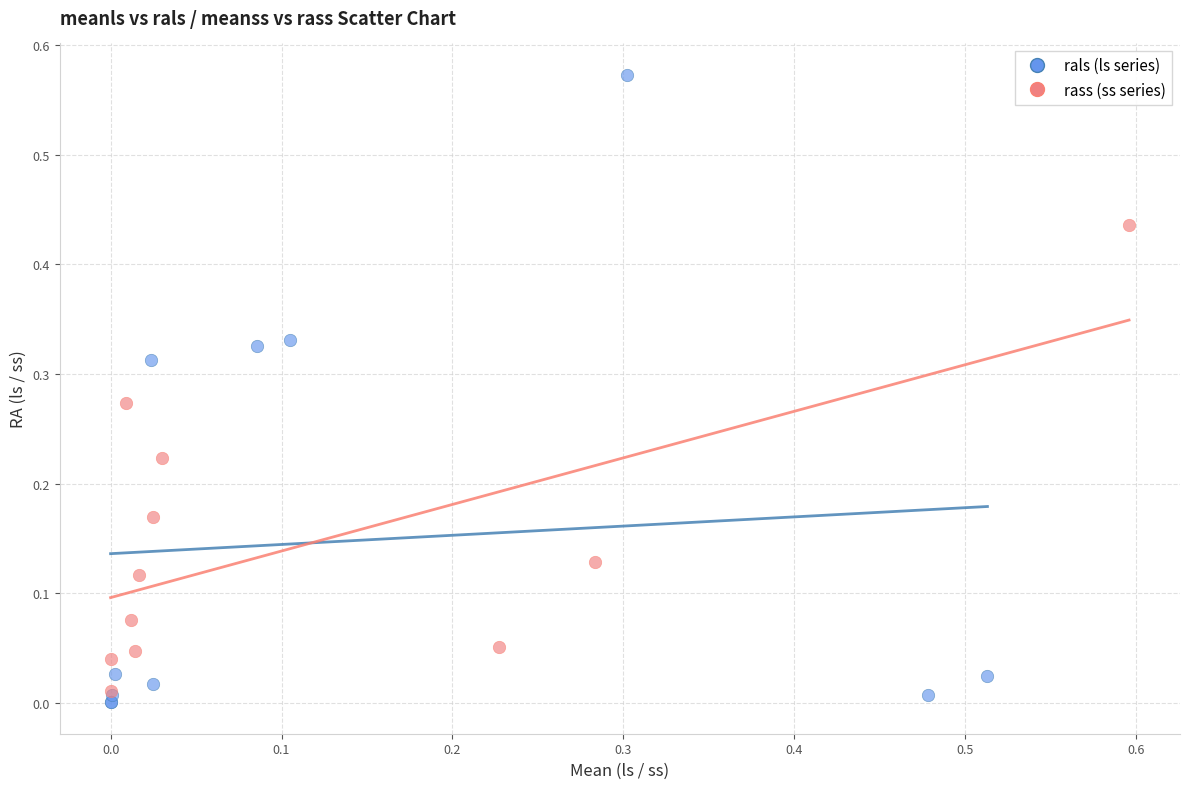

Which series reaches the maximum Y coordinate?

rals (ls series)